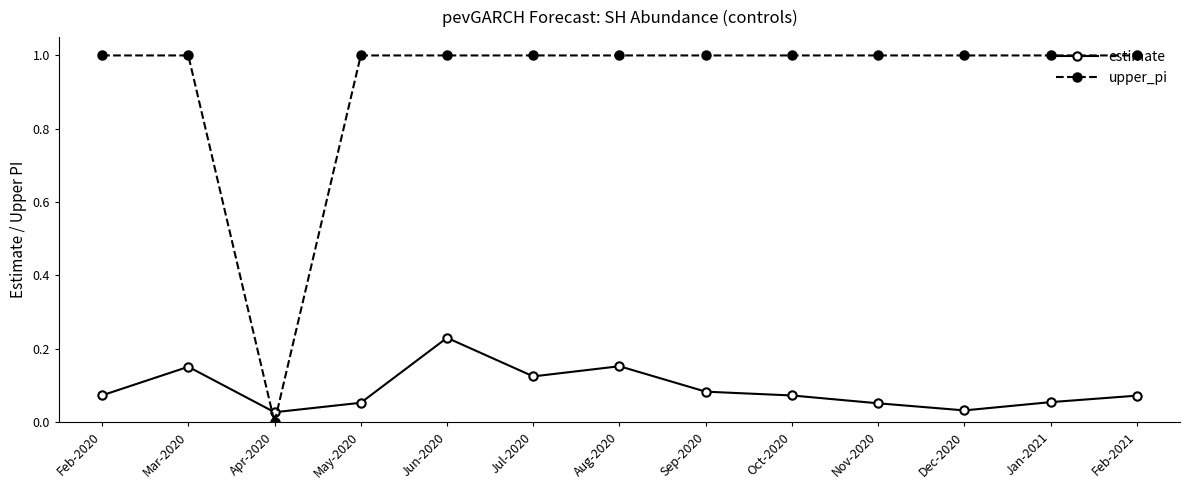

True or false: estimate has a value of 0.0 at Jan-2021.

False